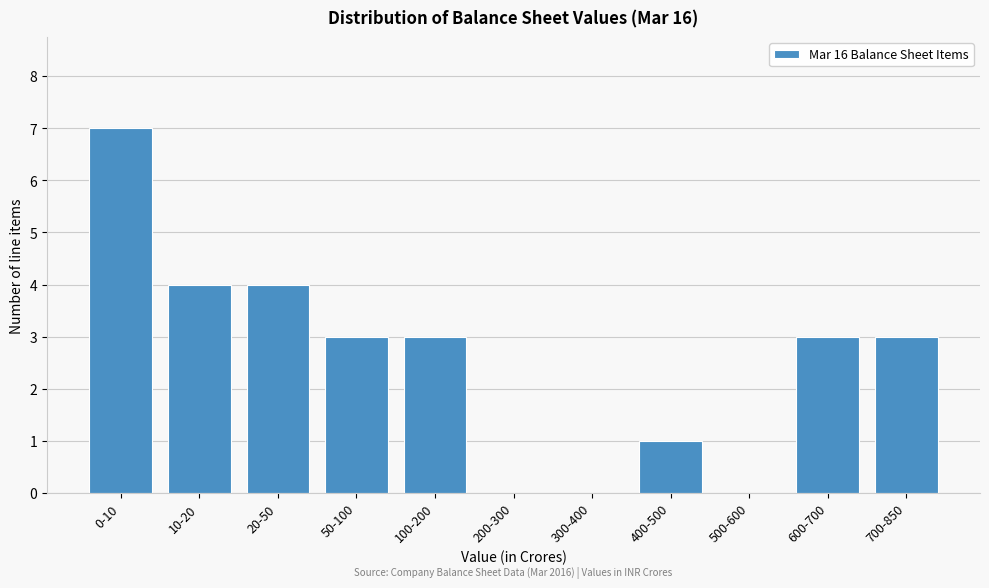

Reading left to right, list all the values displayed in this chart.

0-10=7	10-20=4	20-50=4	50-100=3	100-200=3	200-300=0	300-400=0	400-500=1	500-600=0	600-700=3	700-850=3